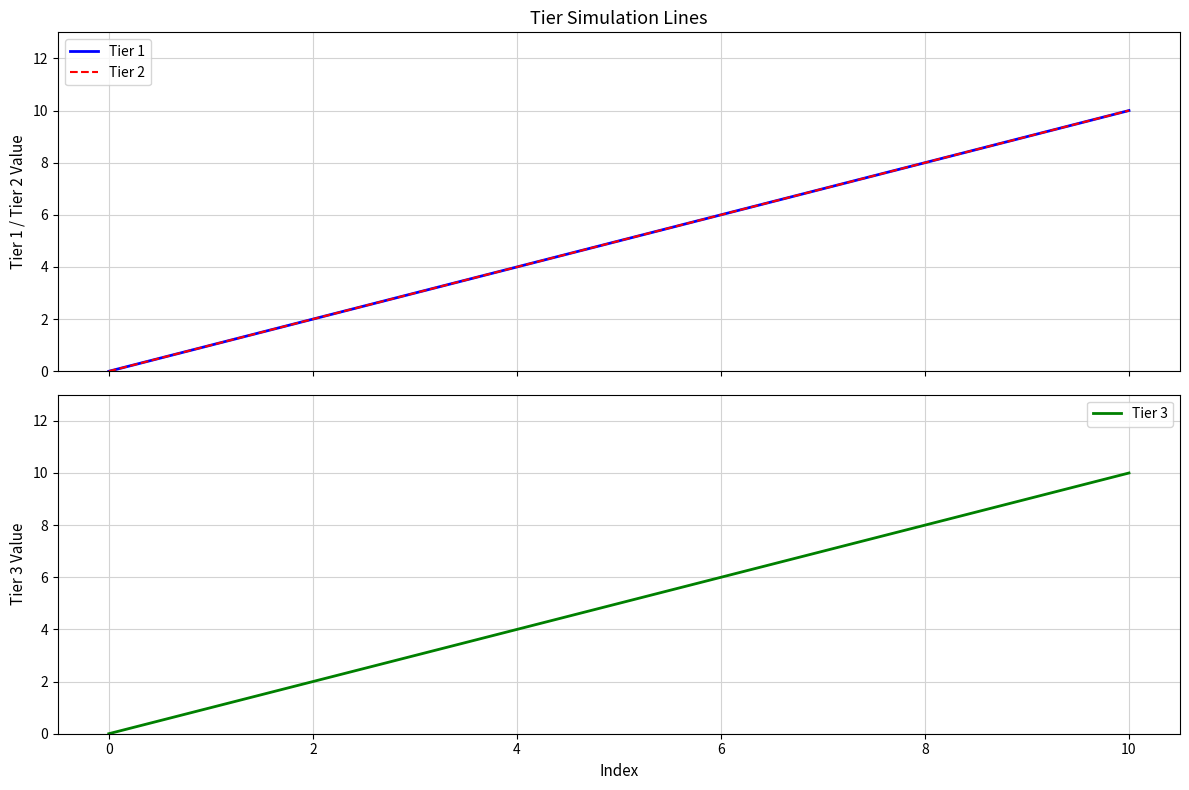

What is the maximum value for Tier 2?

10